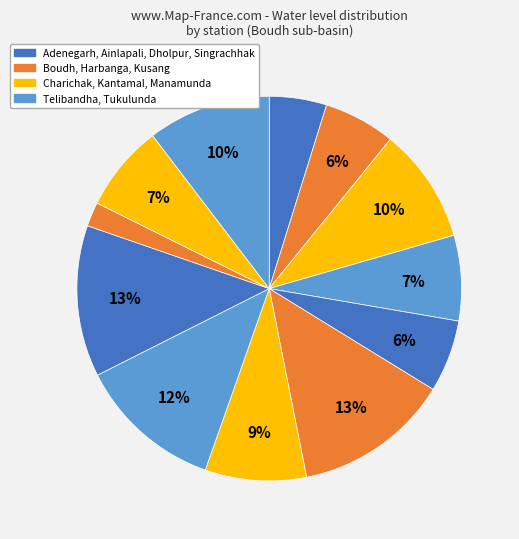

How many segments does this pie chart have?

12